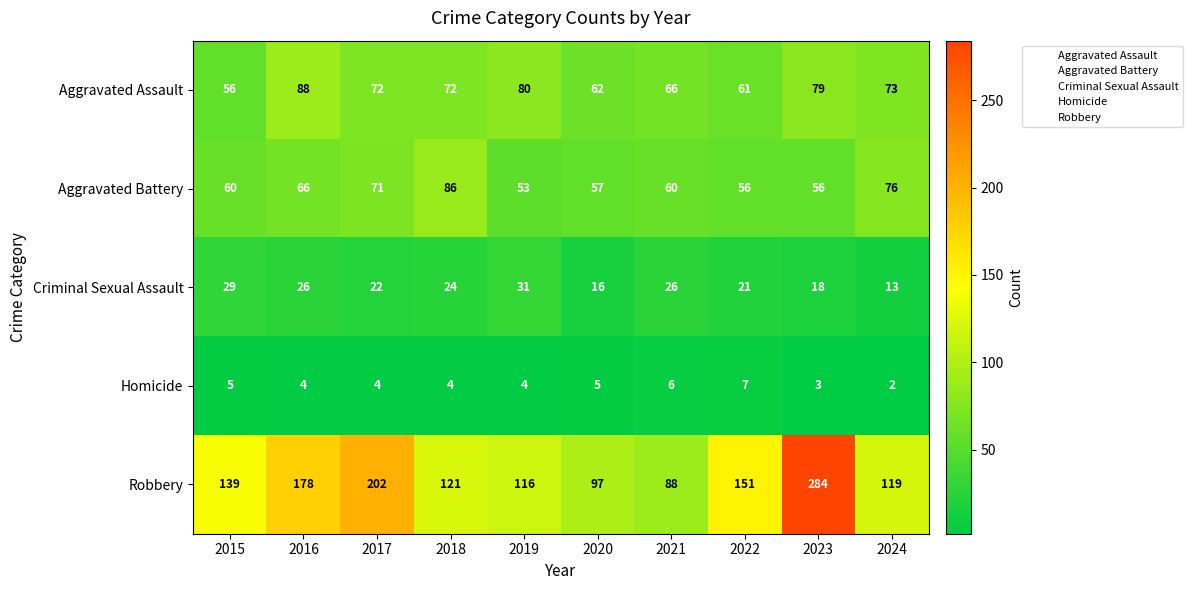

Which series changed the most between 2021 and 2024?

Robbery